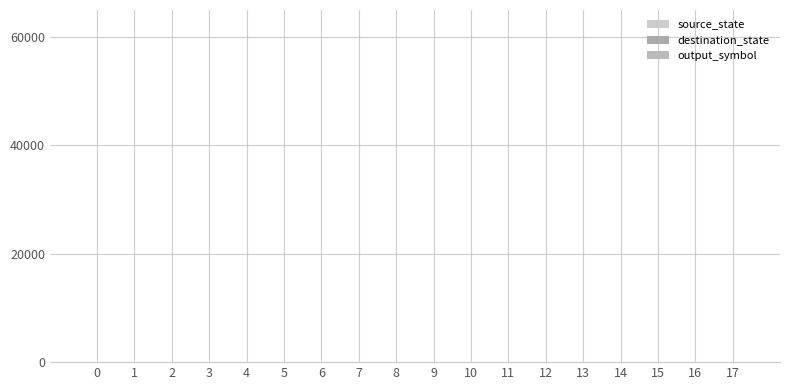

Are the bars horizontal?

No